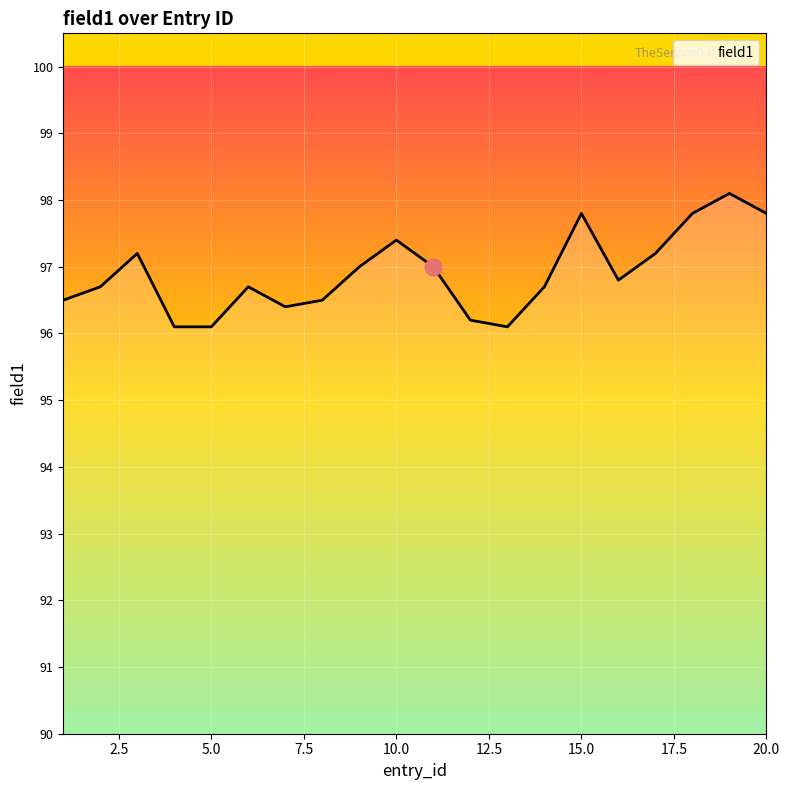

What is the maximum value shown in the chart?

98.1